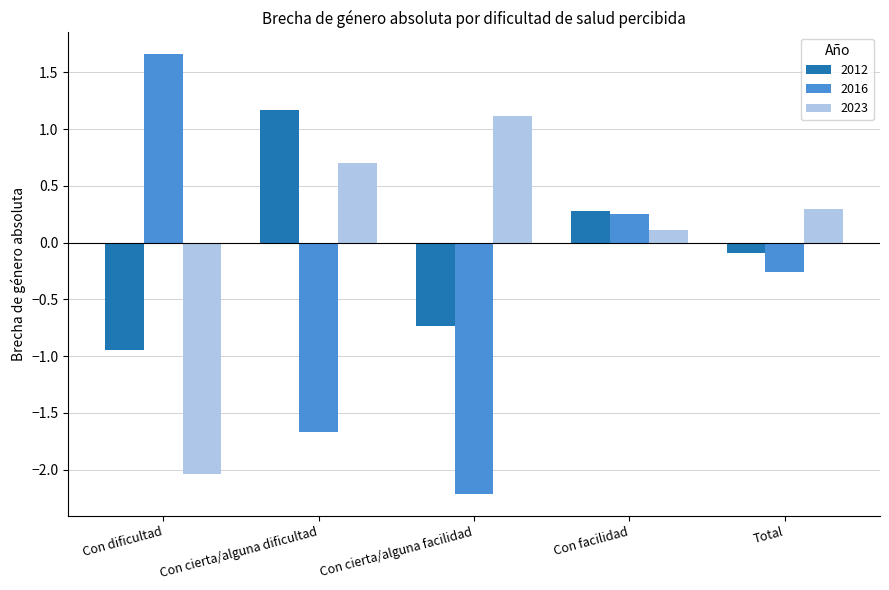

At which label is 2012 closest to 0?

Total